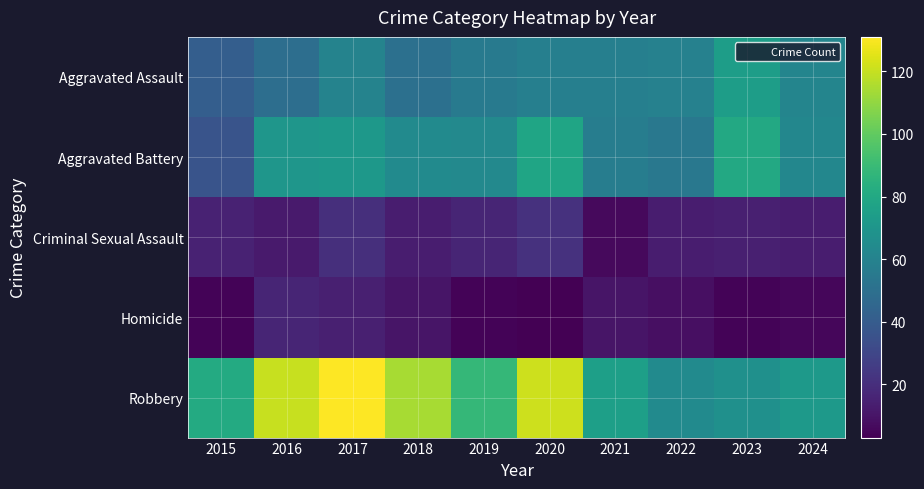

Which series has the widest spread of values?

Robbery